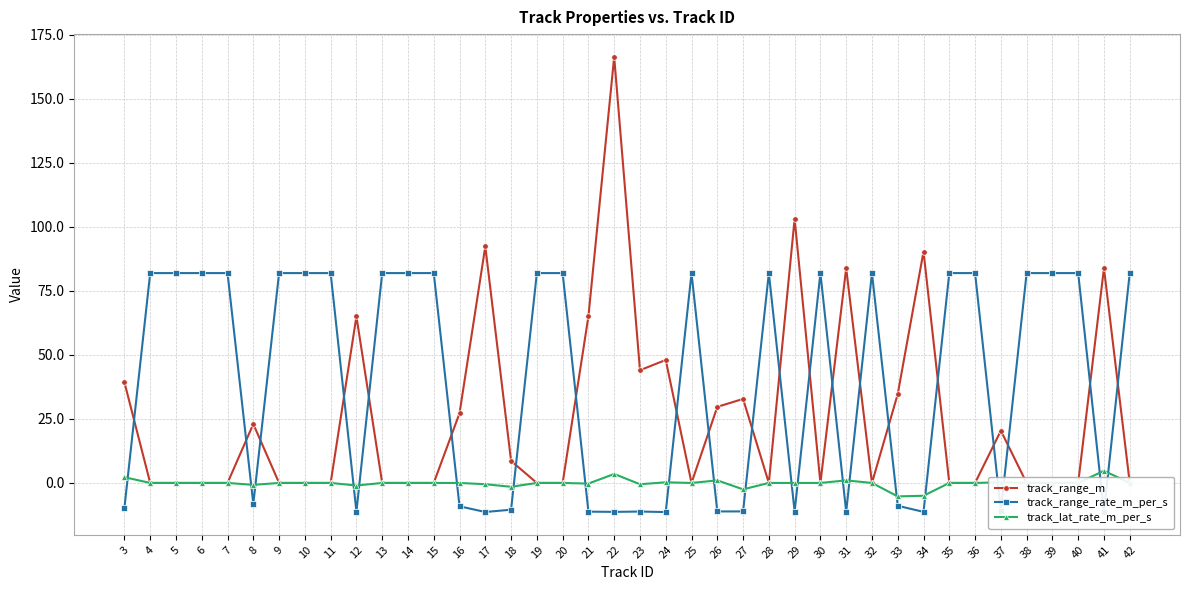

The track_range_rate_m_per_s series shows 81.9 at 9. True or false?

True